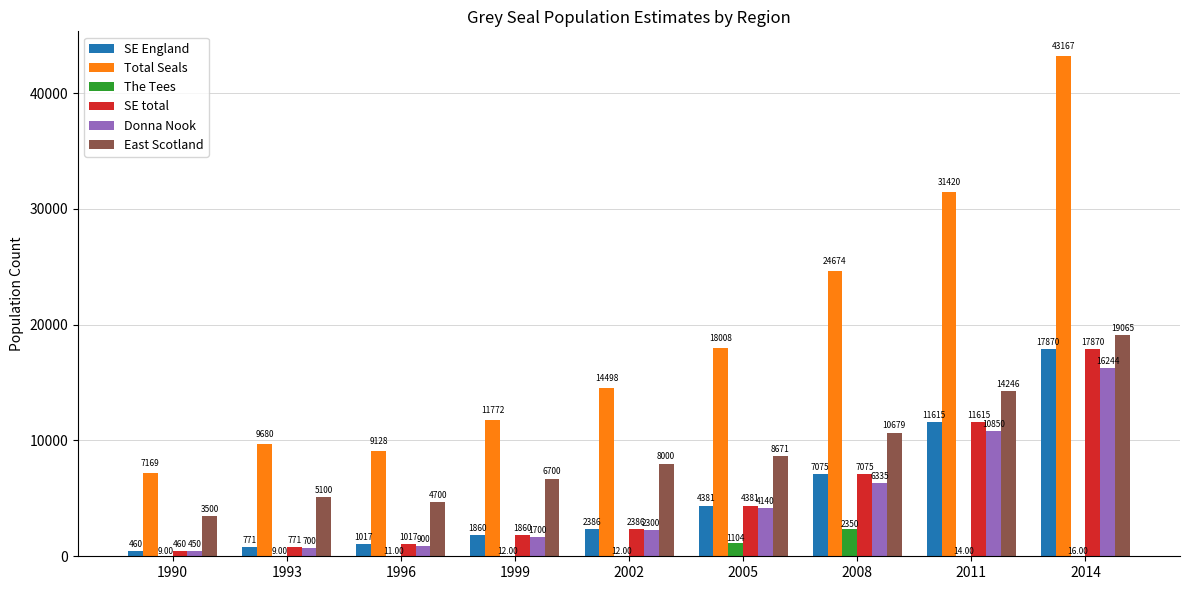

What is the sum of the Total Seals values at 1999 and 1993?

21452.0